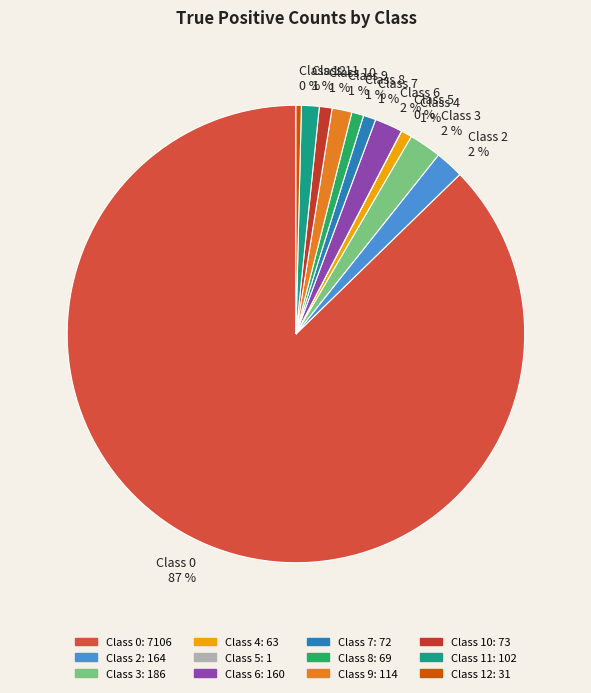

Is the sum of Class 2 and Class 7 greater than half?

No